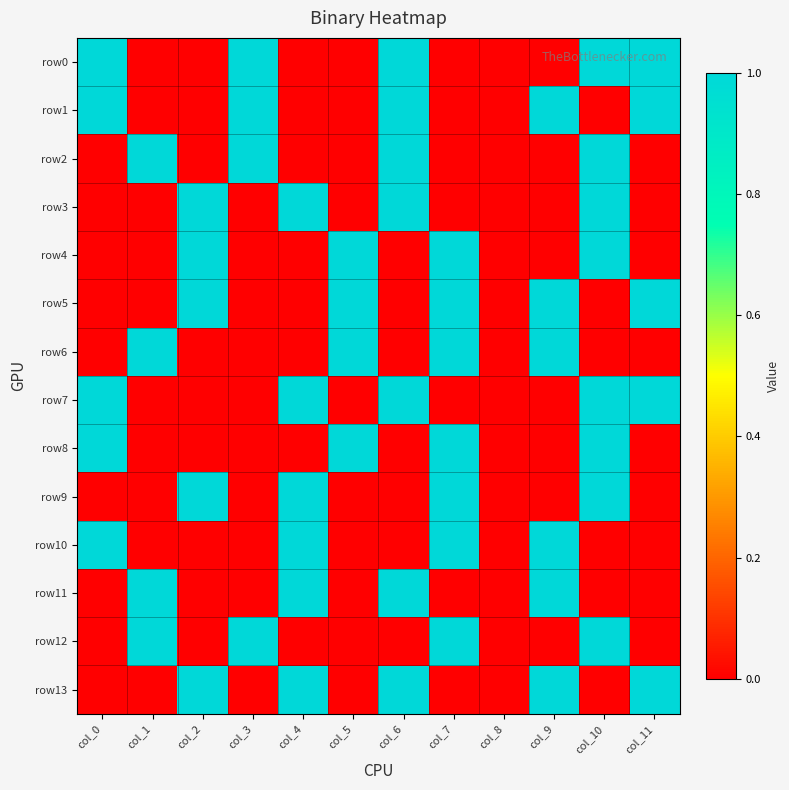

Reading right to left, transcribe all the data shown in this chart.

row0: col_11=1	col_10=1	col_9=0	col_8=0	col_7=0	col_6=1	col_5=0	col_4=0	col_3=1	col_2=0	col_1=0	col_0=1
row1: col_11=1	col_10=0	col_9=1	col_8=0	col_7=0	col_6=1	col_5=0	col_4=0	col_3=1	col_2=0	col_1=0	col_0=1
row2: col_11=0	col_10=1	col_9=0	col_8=0	col_7=0	col_6=1	col_5=0	col_4=0	col_3=1	col_2=0	col_1=1	col_0=0
row3: col_11=0	col_10=1	col_9=0	col_8=0	col_7=0	col_6=1	col_5=0	col_4=1	col_3=0	col_2=1	col_1=0	col_0=0
row4: col_11=0	col_10=1	col_9=0	col_8=0	col_7=1	col_6=0	col_5=1	col_4=0	col_3=0	col_2=1	col_1=0	col_0=0
row5: col_11=1	col_10=0	col_9=1	col_8=0	col_7=1	col_6=0	col_5=1	col_4=0	col_3=0	col_2=1	col_1=0	col_0=0
row6: col_11=0	col_10=0	col_9=1	col_8=0	col_7=1	col_6=0	col_5=1	col_4=0	col_3=0	col_2=0	col_1=1	col_0=0
row7: col_11=1	col_10=1	col_9=0	col_8=0	col_7=0	col_6=1	col_5=0	col_4=1	col_3=0	col_2=0	col_1=0	col_0=1
row8: col_11=0	col_10=1	col_9=0	col_8=0	col_7=1	col_6=0	col_5=1	col_4=0	col_3=0	col_2=0	col_1=0	col_0=1
row9: col_11=0	col_10=1	col_9=0	col_8=0	col_7=1	col_6=0	col_5=0	col_4=1	col_3=0	col_2=1	col_1=0	col_0=0
row10: col_11=0	col_10=0	col_9=1	col_8=0	col_7=1	col_6=0	col_5=0	col_4=1	col_3=0	col_2=0	col_1=0	col_0=1
row11: col_11=0	col_10=0	col_9=1	col_8=0	col_7=0	col_6=1	col_5=0	col_4=1	col_3=0	col_2=0	col_1=1	col_0=0
row12: col_11=0	col_10=1	col_9=0	col_8=0	col_7=1	col_6=0	col_5=0	col_4=0	col_3=1	col_2=0	col_1=1	col_0=0
row13: col_11=1	col_10=0	col_9=1	col_8=0	col_7=0	col_6=1	col_5=0	col_4=1	col_3=0	col_2=1	col_1=0	col_0=0